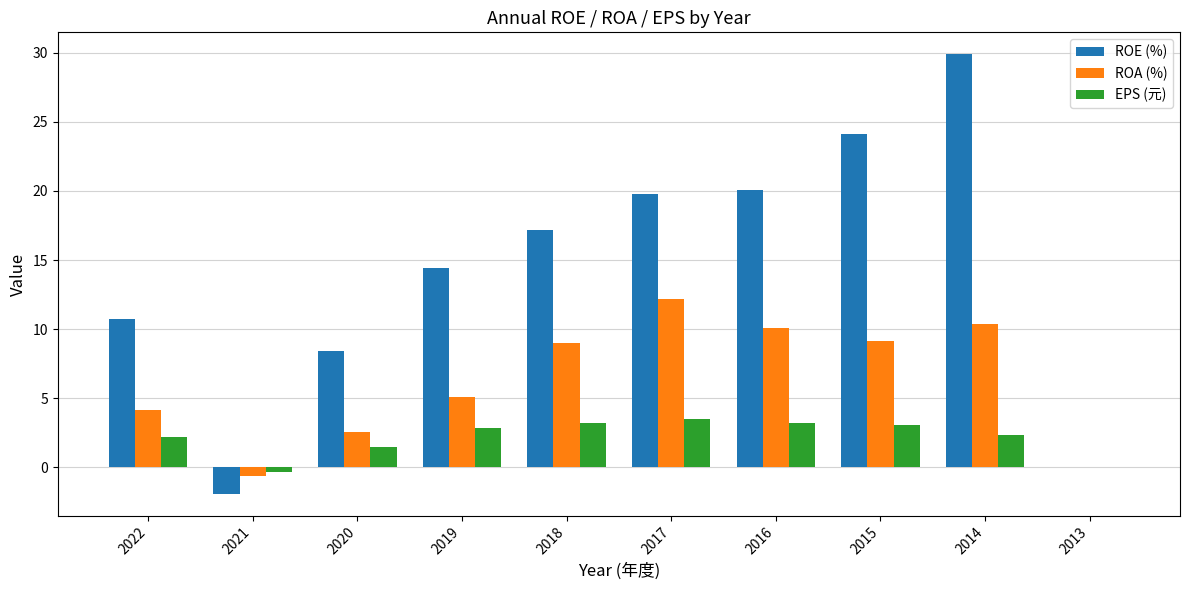

Between 2016 and 2014, which series saw the biggest shift?

ROE (%)